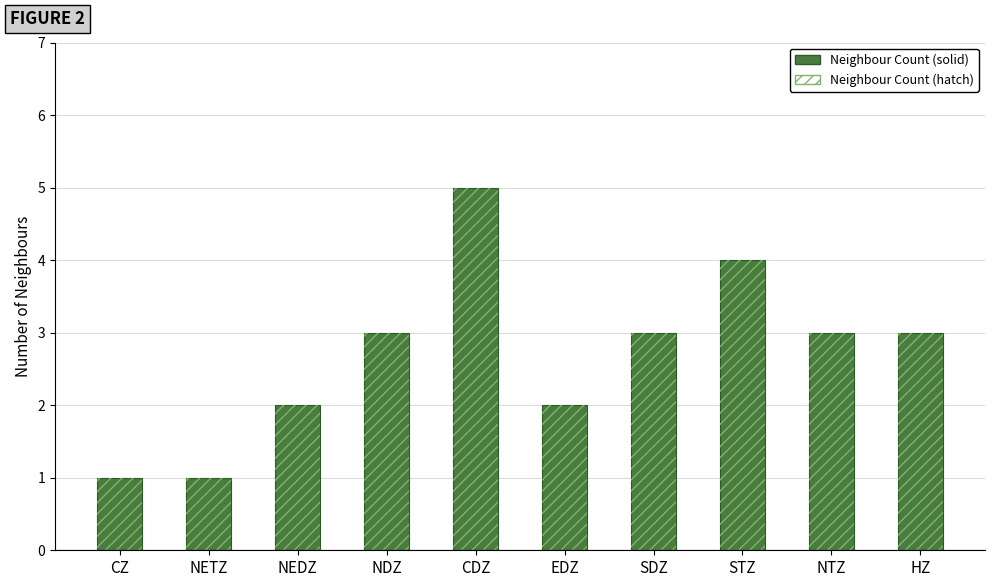

Where is Neighbour Count nearest to the value 3?

NDZ